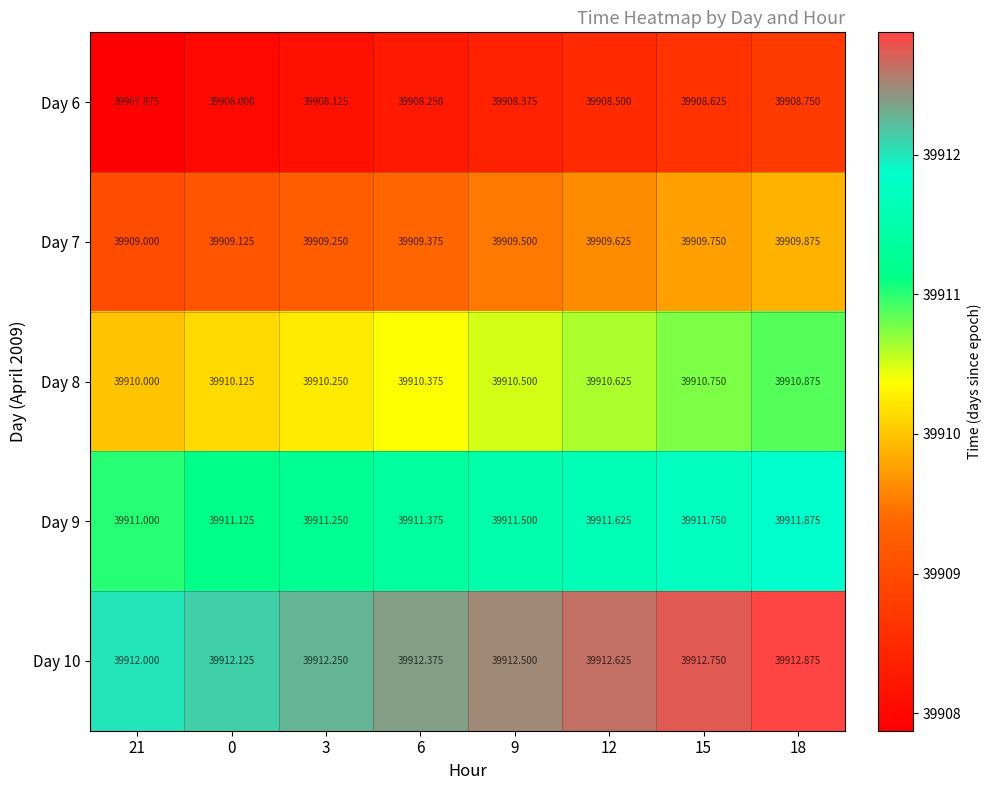

Is the value of Day 8 at 18 greater than the value of Day 6 at 9?

Yes